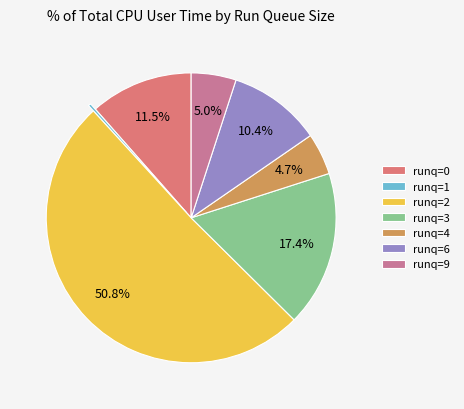

Does any single category account for the majority?

Yes